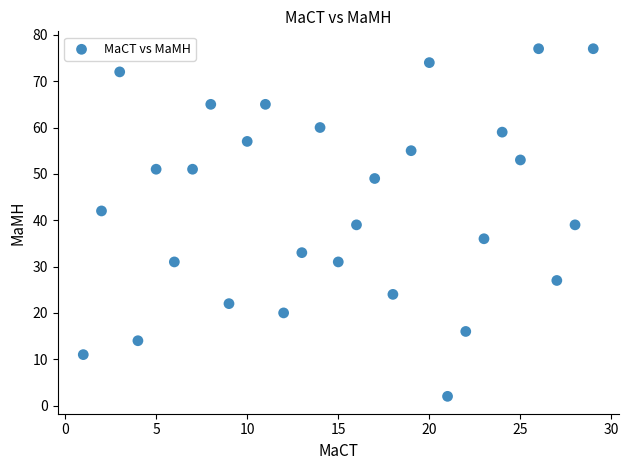

What is the range of X values (max minus min)?

28